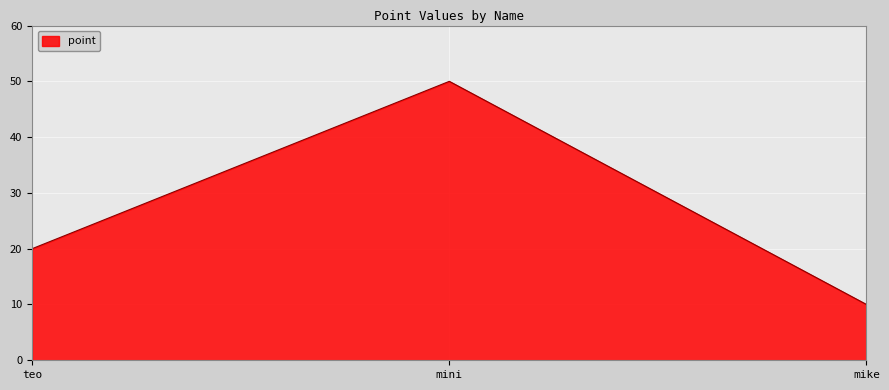

What is the change in value from mini to mike?

-40